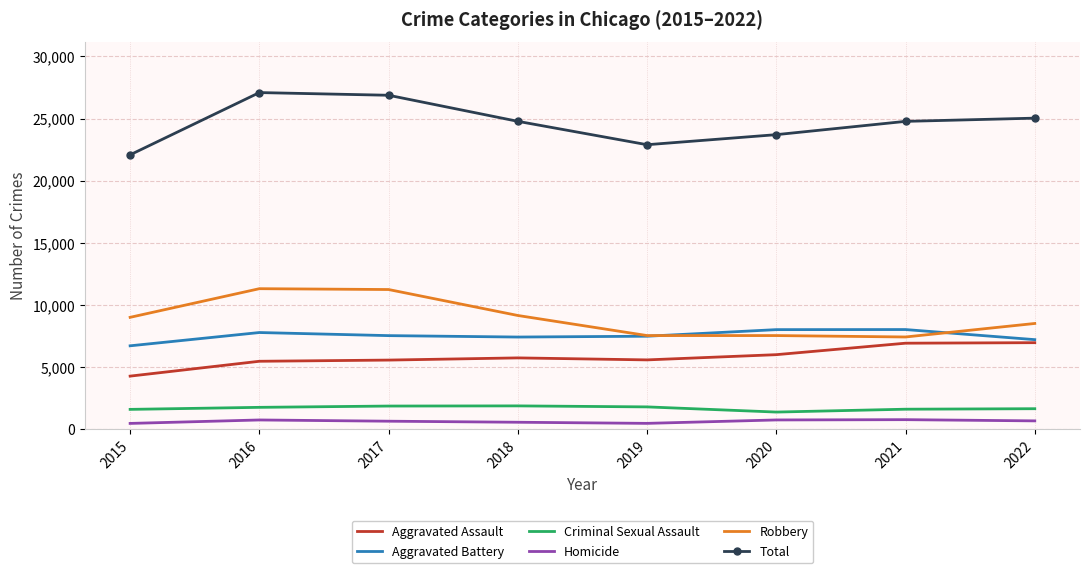

What is the difference between the highest and lowest values at 2016?

26337